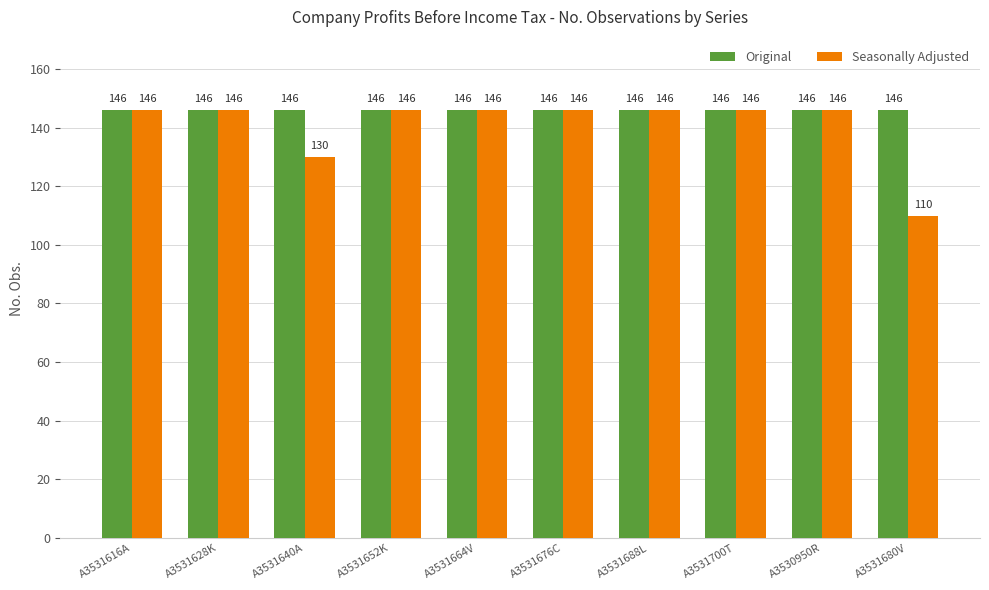

What is the total value across all series at A3531688L?

292